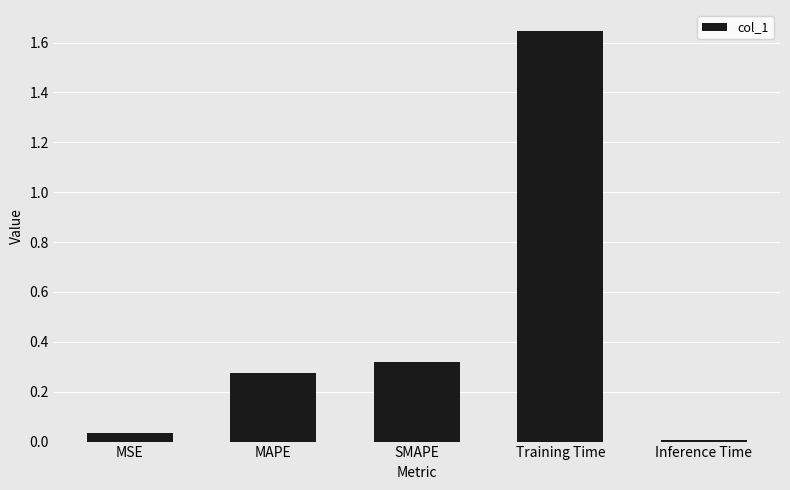

Are the bars horizontal?

No